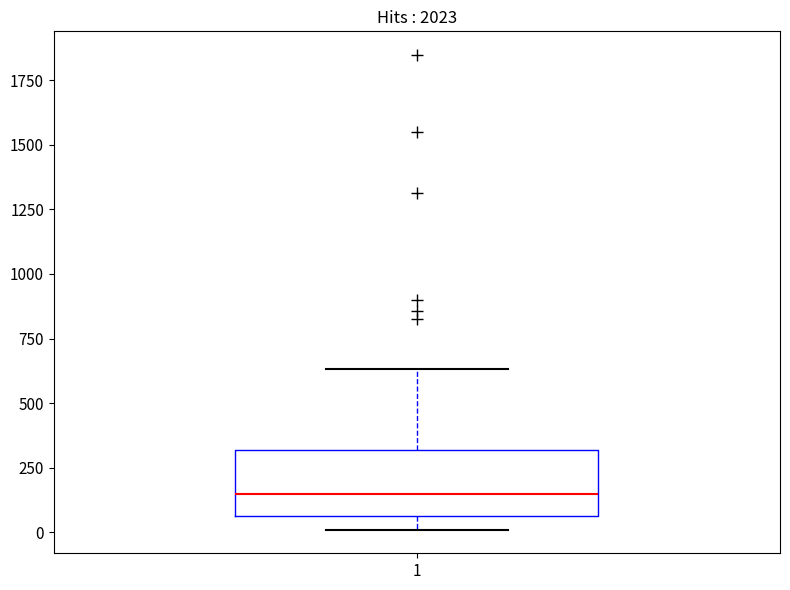

Where is the upper edge of the box at x = 1 on the y-axis? The values are not printed on the chart, so give them approximately, as read against the axis.

300